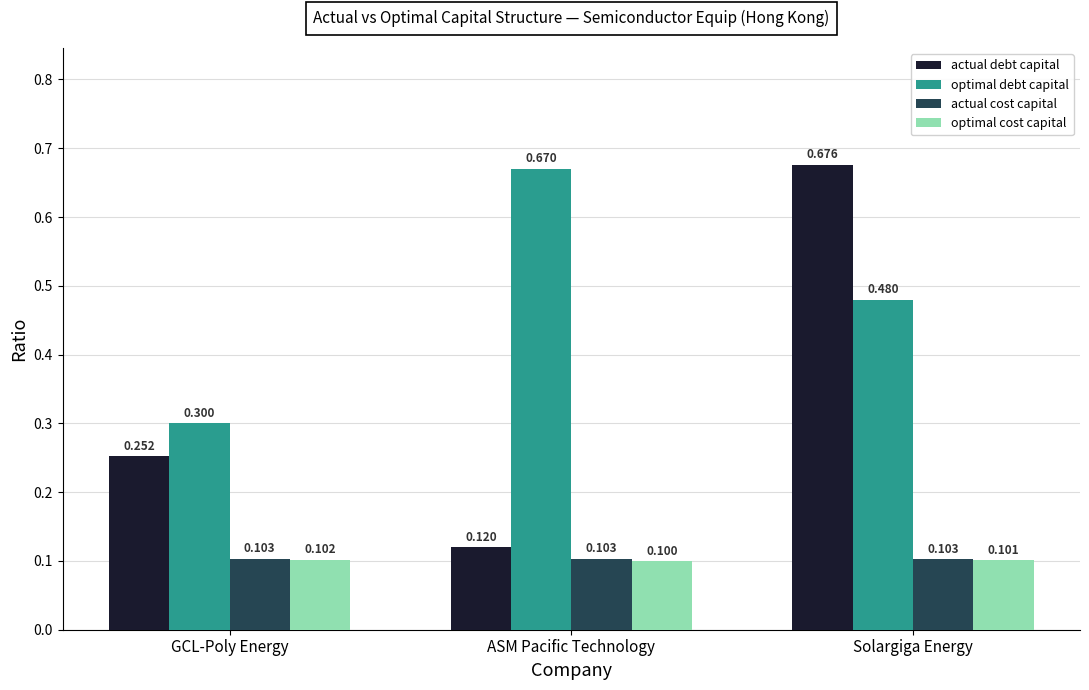

Which label corresponds to the largest value in the chart?

Solargiga Energy